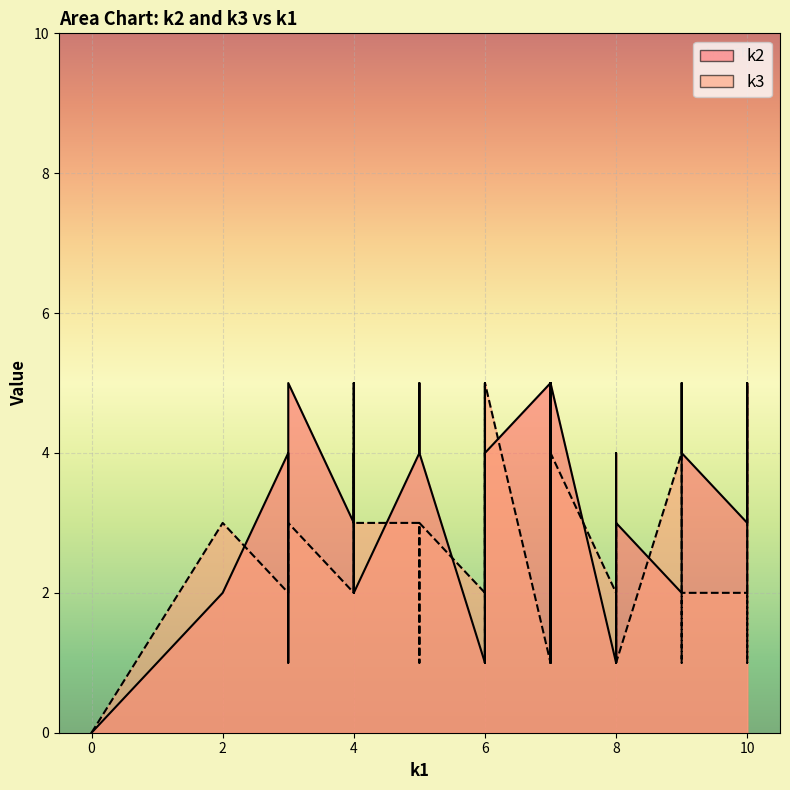

How many times do k2 and k3 cross each other?

22